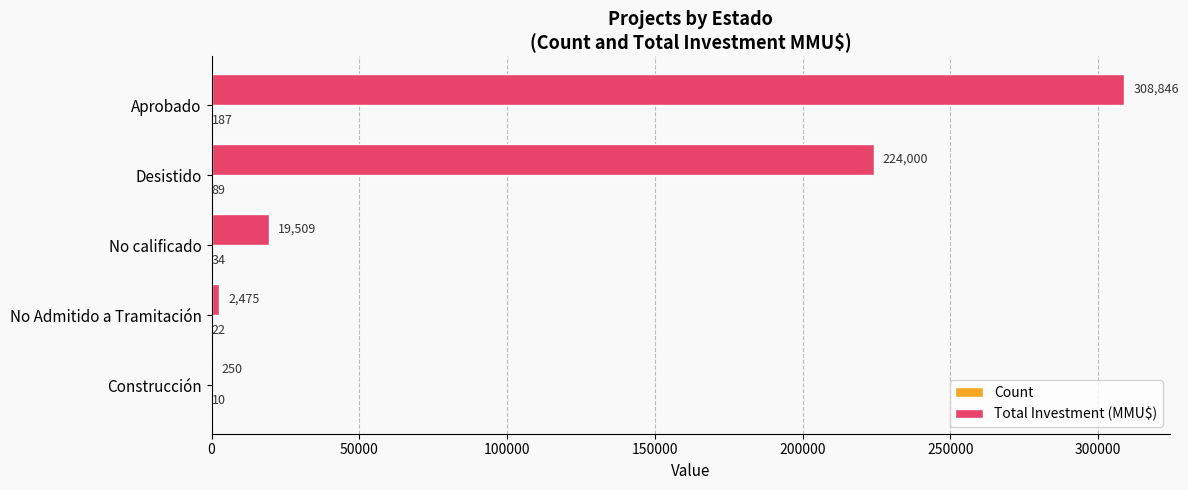

What is the highest value of the Total Investment (MMU$) series?

308846